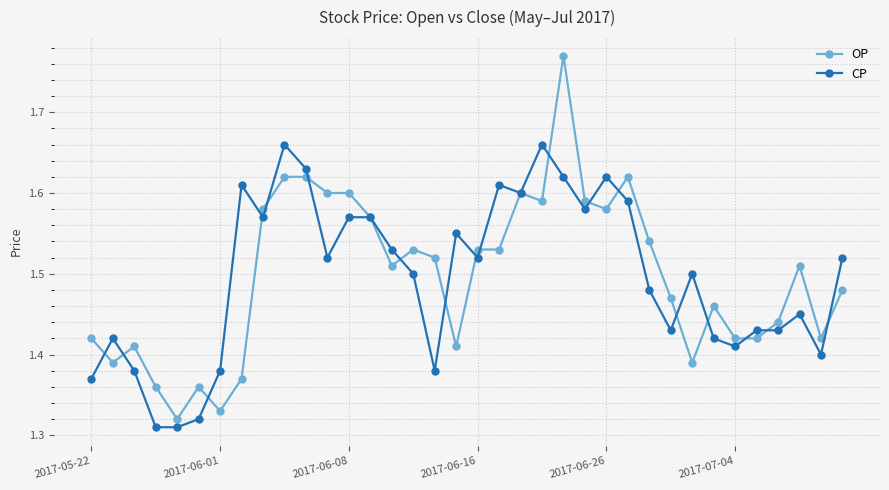

True or false: OP has more than 2 points higher than both neighbors.

True